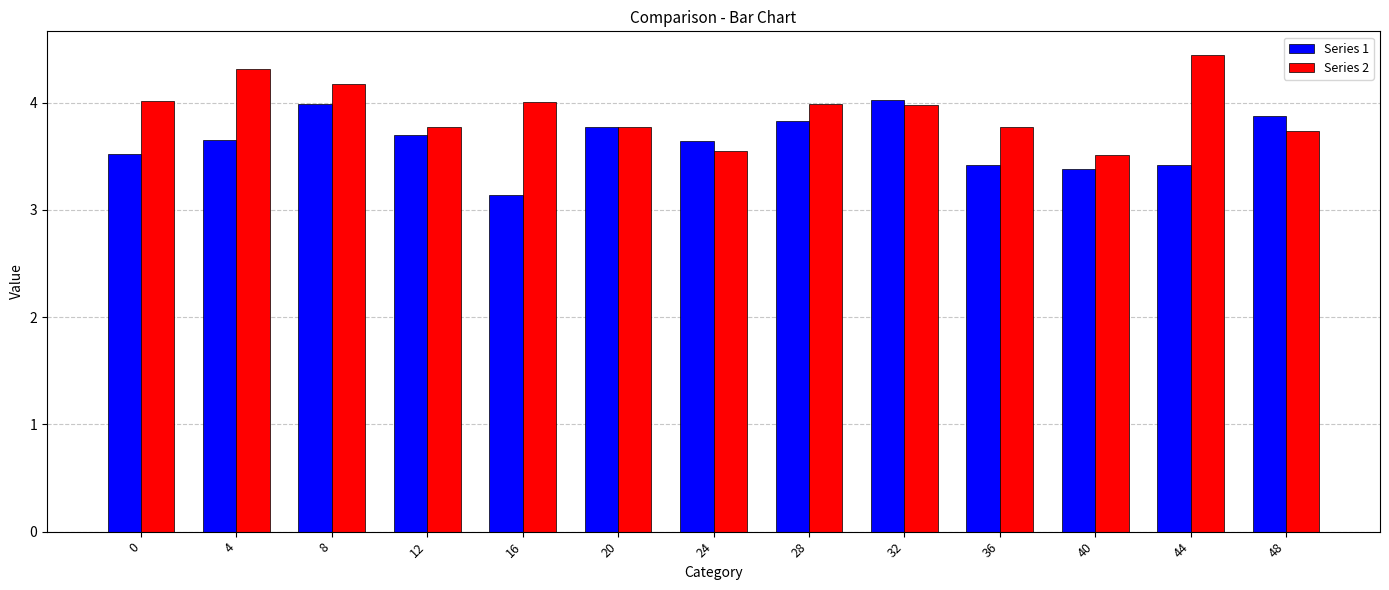

What is the sum of the Series 2 values at 16 and 24?

7.6